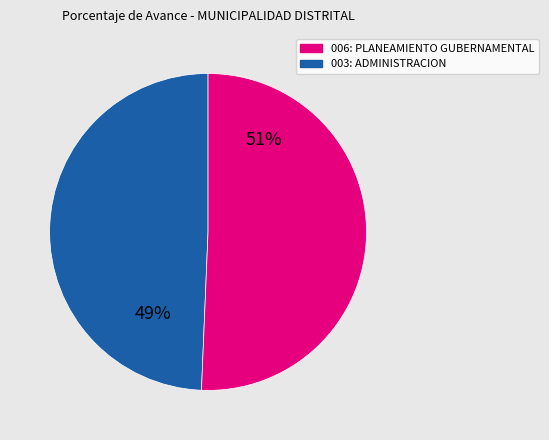

To the nearest percent, what is the average slice percentage?

50%